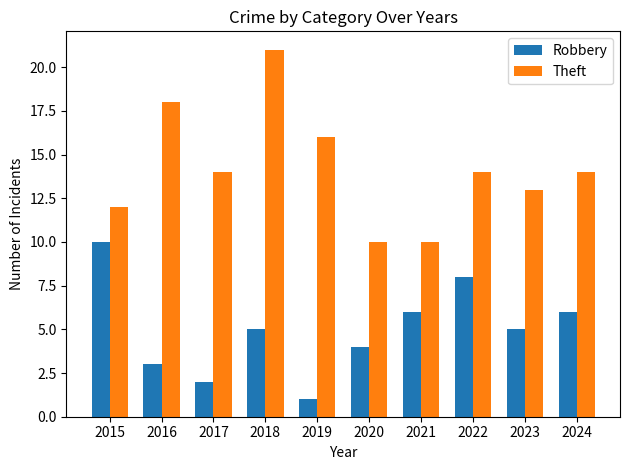

How many bars are there in each group?

2